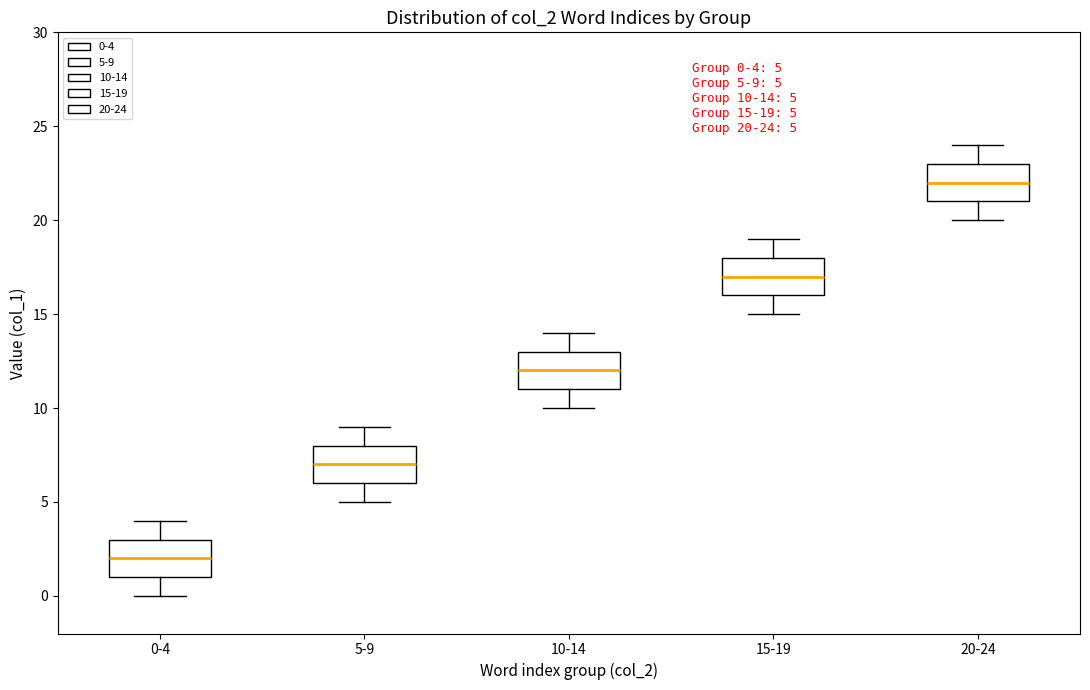

Which box's median line is the lowest?

0-4